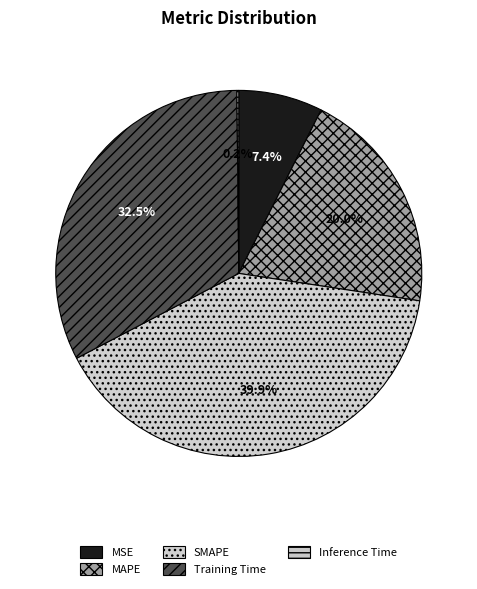

Does MAPE account for over 50% of the chart?

No